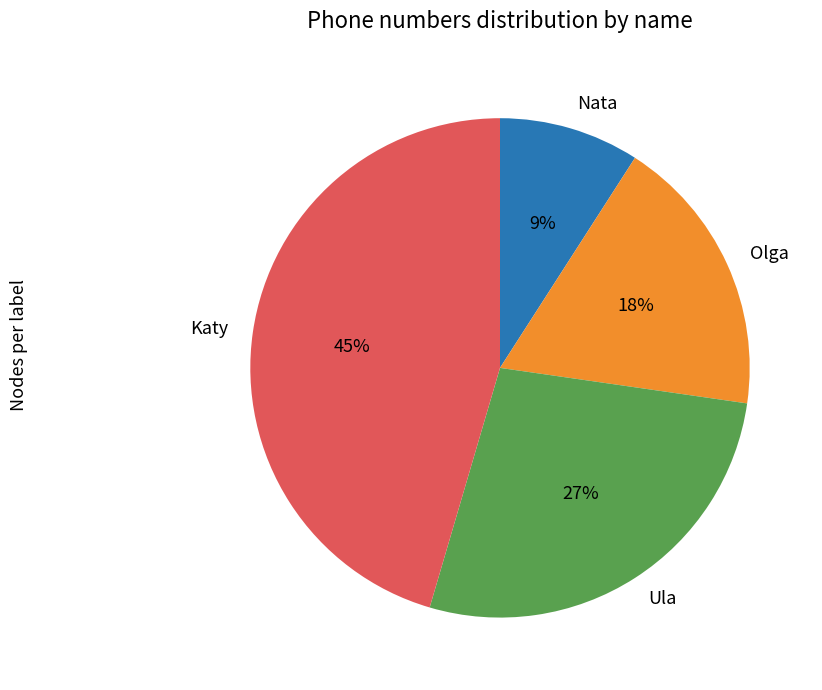

True or false: Nata accounts for 2% of the total.

False